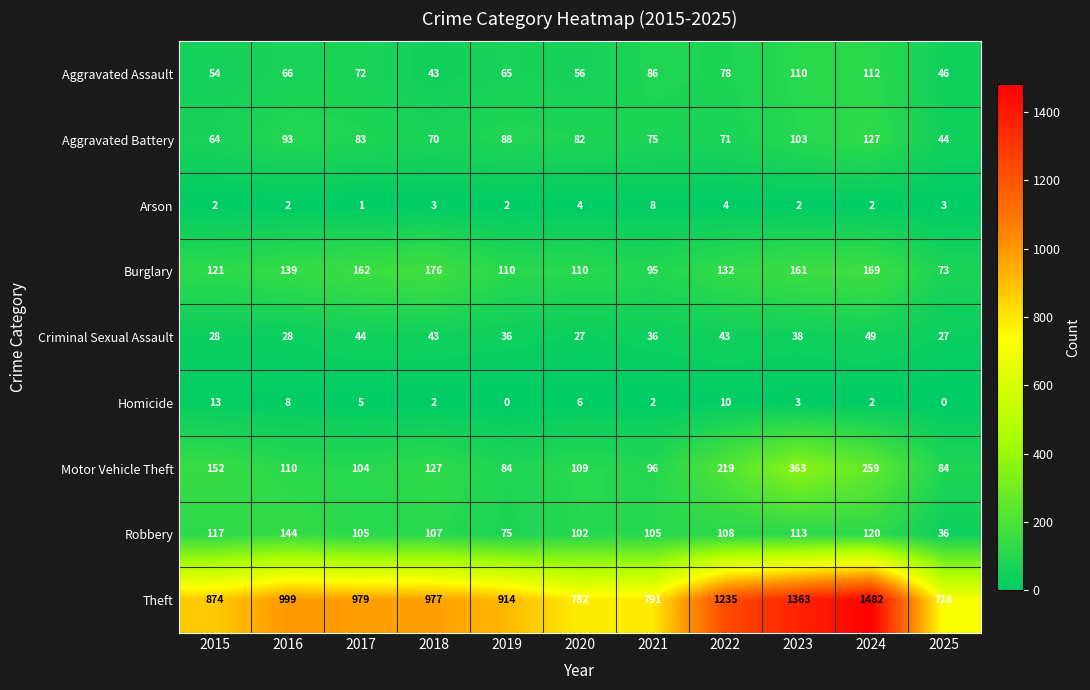

The value of Aggravated Assault at 2022 is 107. True or false?

False